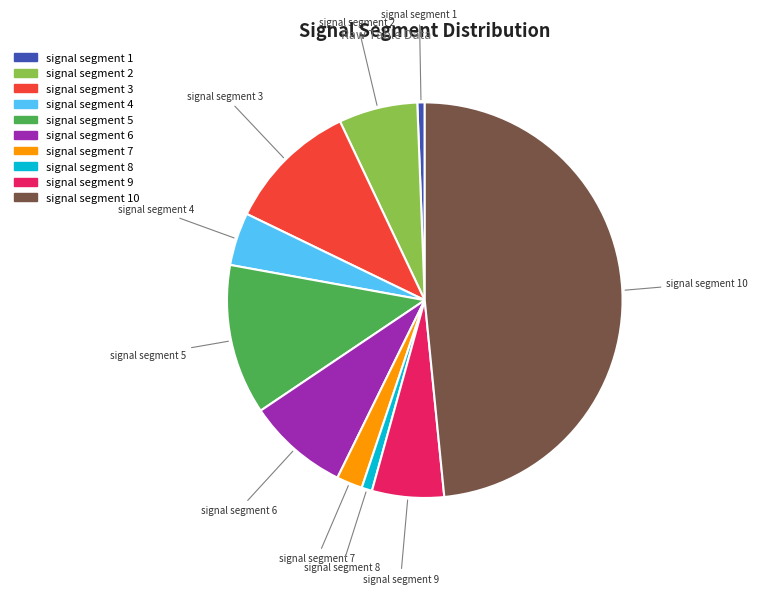

Is there a majority slice in this chart?

No